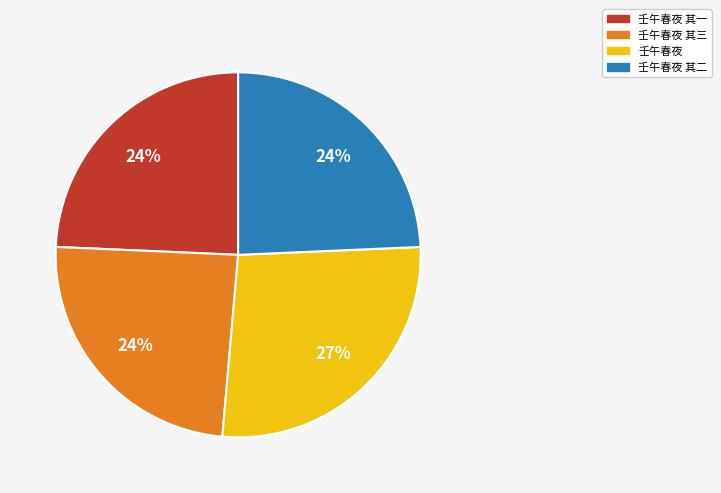

Count the number of slices in the pie.

4